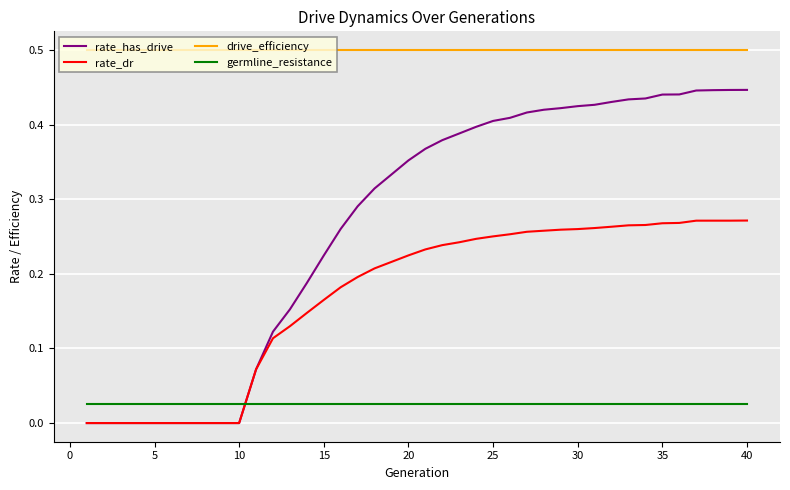

What is the maximum value shown in the chart?

0.5